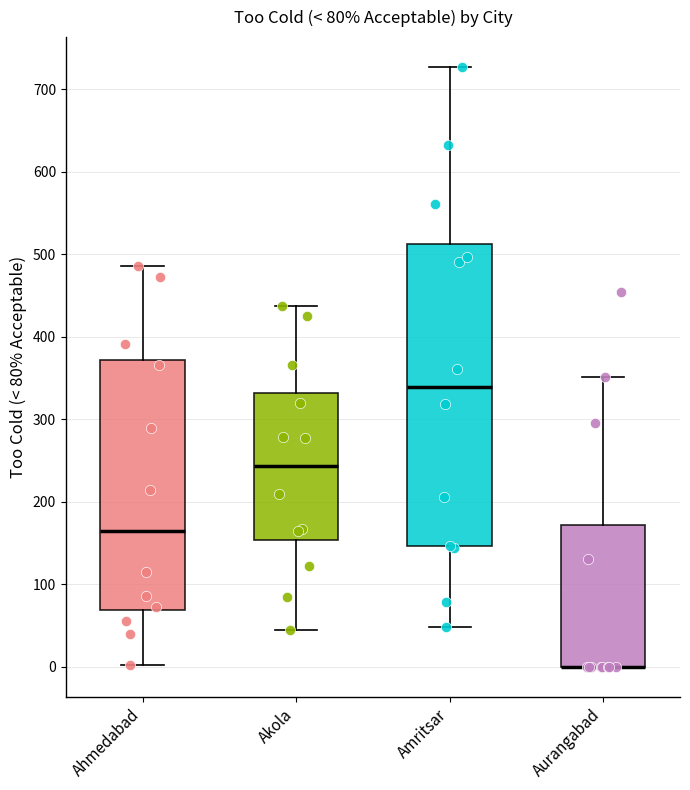

Which box is the tallest, from its lower edge to its upper edge?

Amritsar